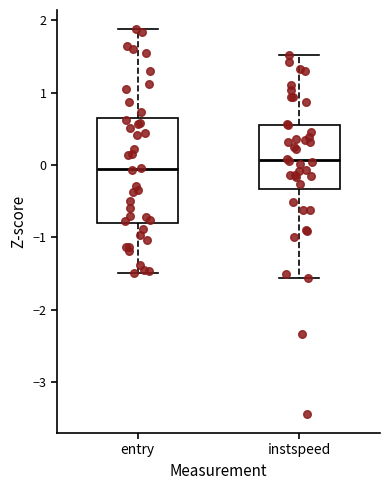

Comparing the boxes themselves (not the whiskers), which one is the tallest?

entry